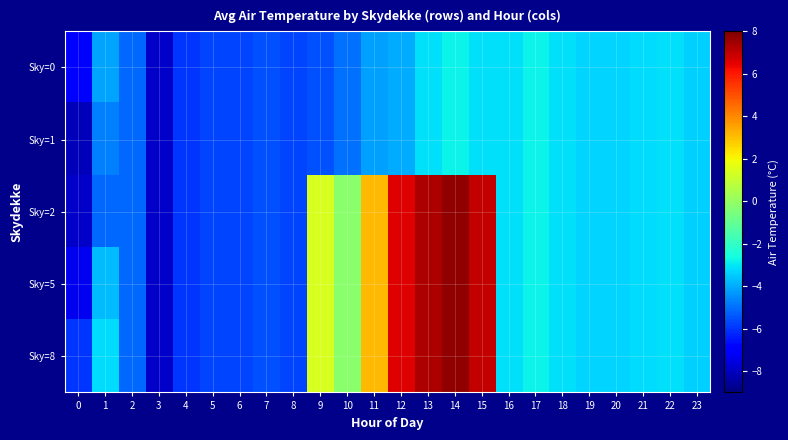

What is the total value across all series at 18?

-15.5